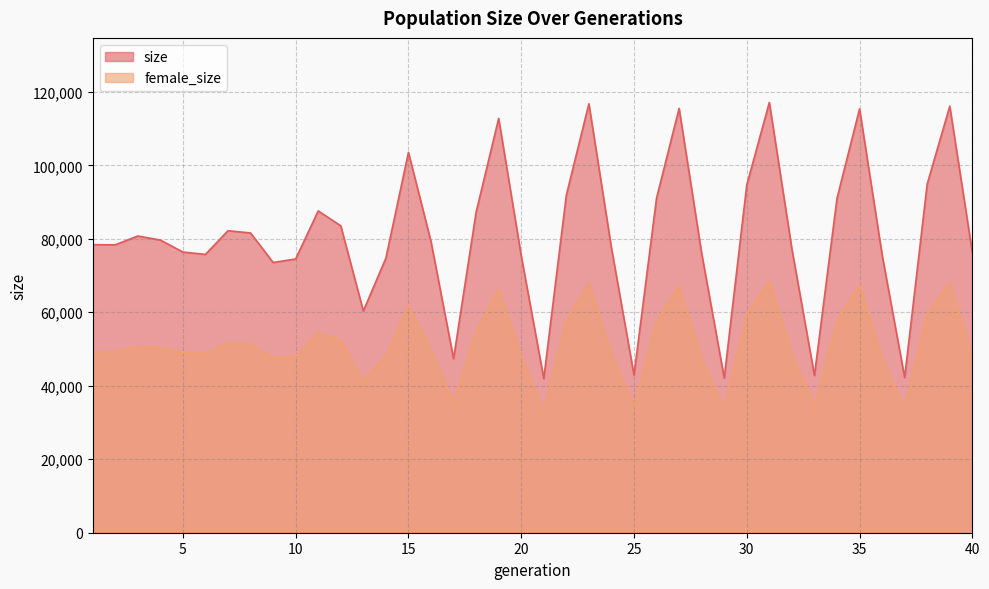

At which category is the sum across all series the highest?

31